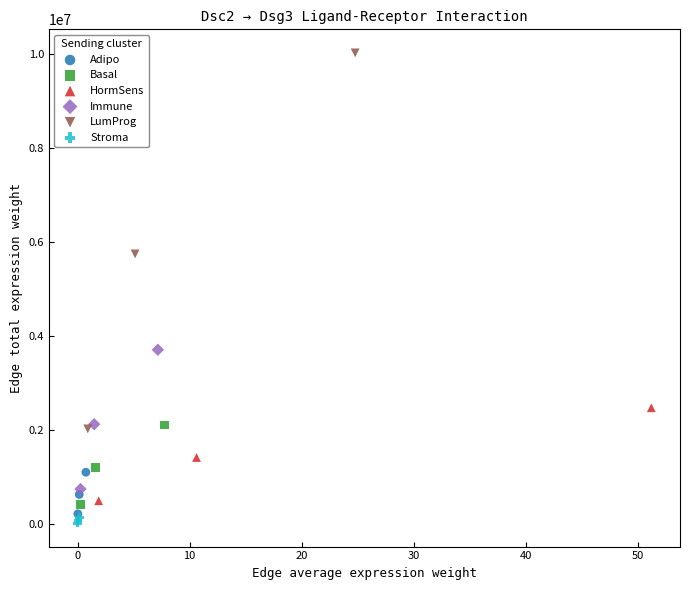

Which series reaches the maximum Y coordinate?

LumProg